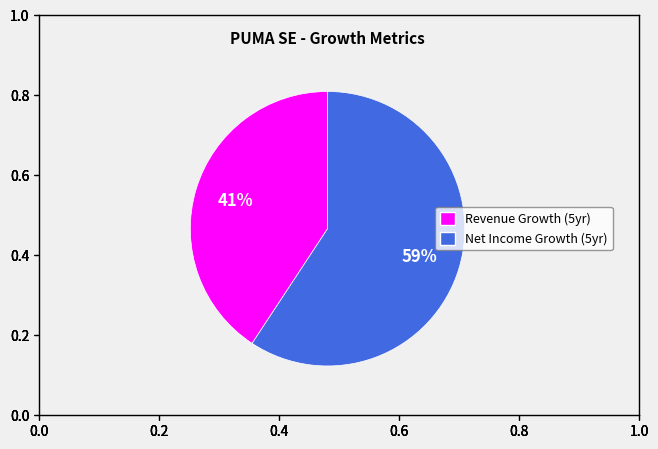

True or false: Revenue Growth (5yr) accounts for 51% of the total.

False